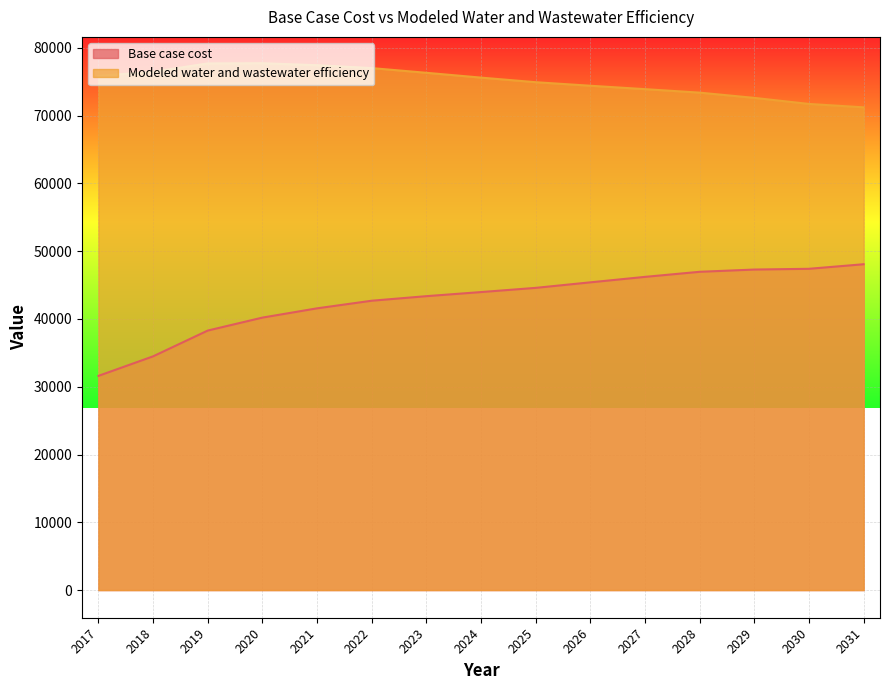

List the series in order of their overall mean, highest first.

Modeled water and wastewater efficiency, Base case cost